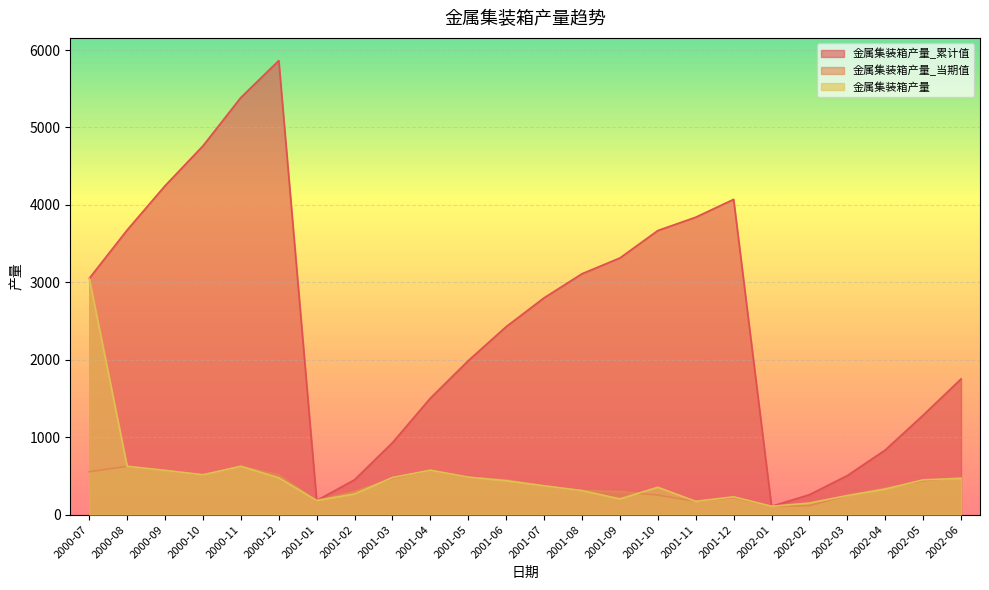

What is the spread (max minus min) of values at 2001-06?

1989.2